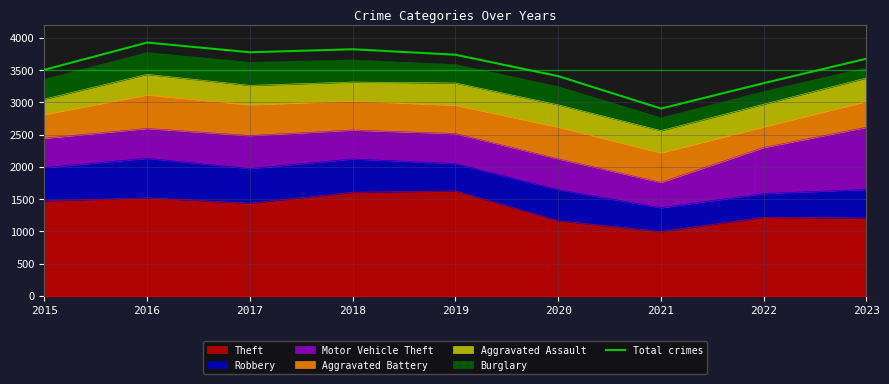

At which category does the data reach its first local valley?

2017